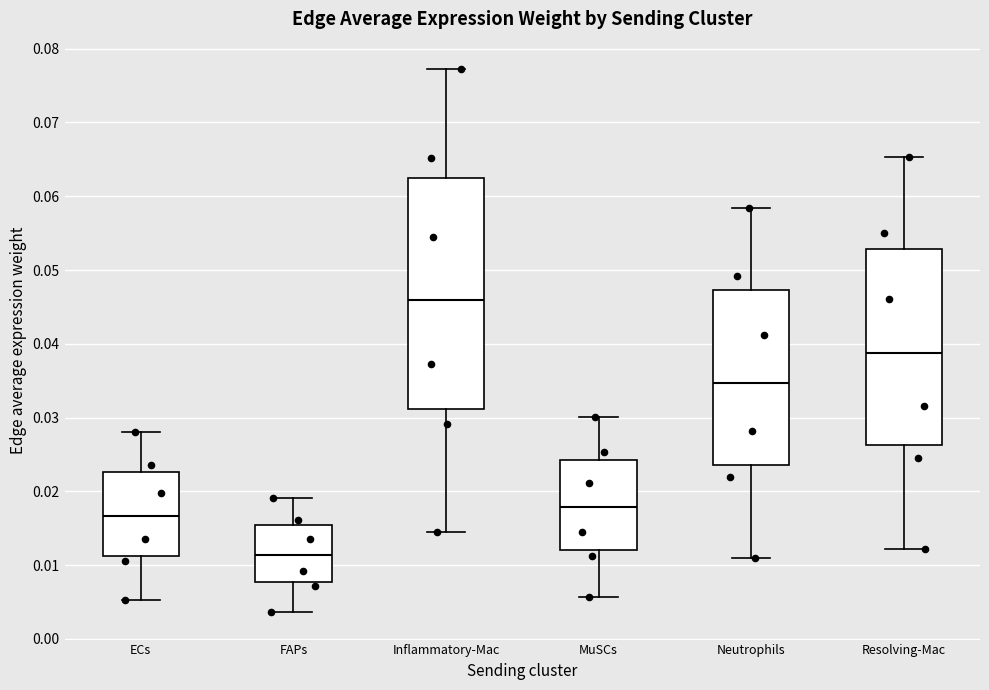

Where does the lower whisker of the box for Inflammatory-Mac end on the y-axis? The values are not printed on the chart, so give them approximately, as read against the axis.

0.014